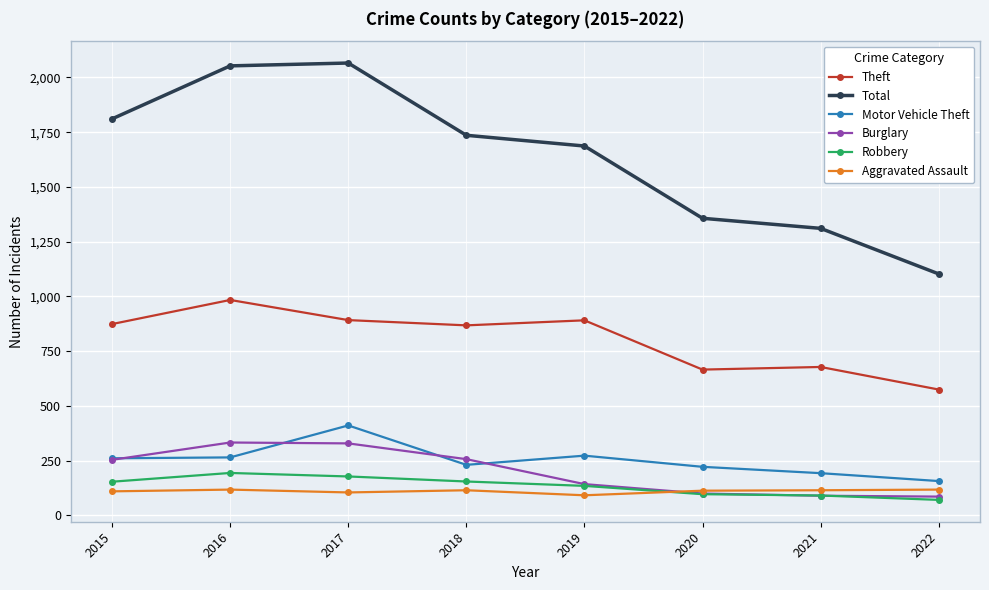

The Motor Vehicle Theft series shows 81 at 2020. True or false?

False